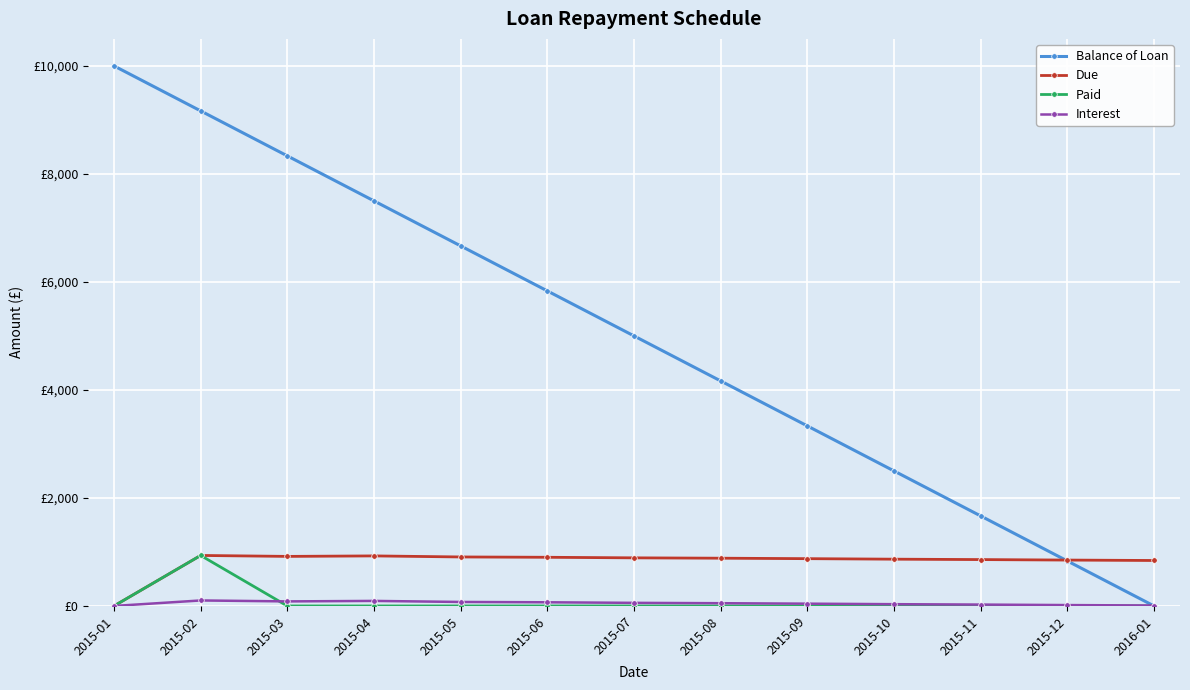

True or false: Balance of Loan has more than 2 points higher than both neighbors.

False